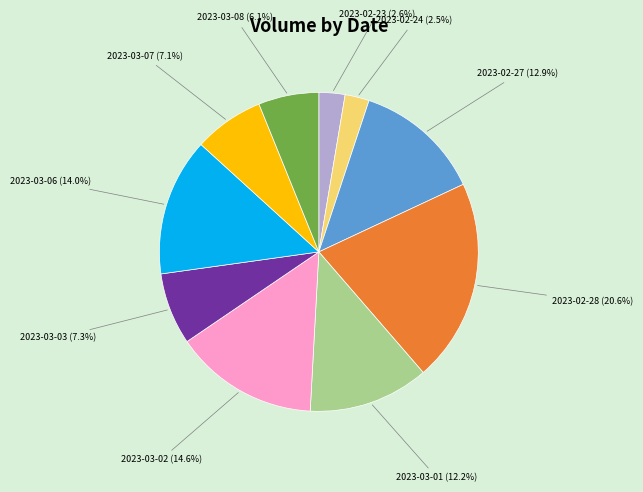

Is there a majority slice in this chart?

No